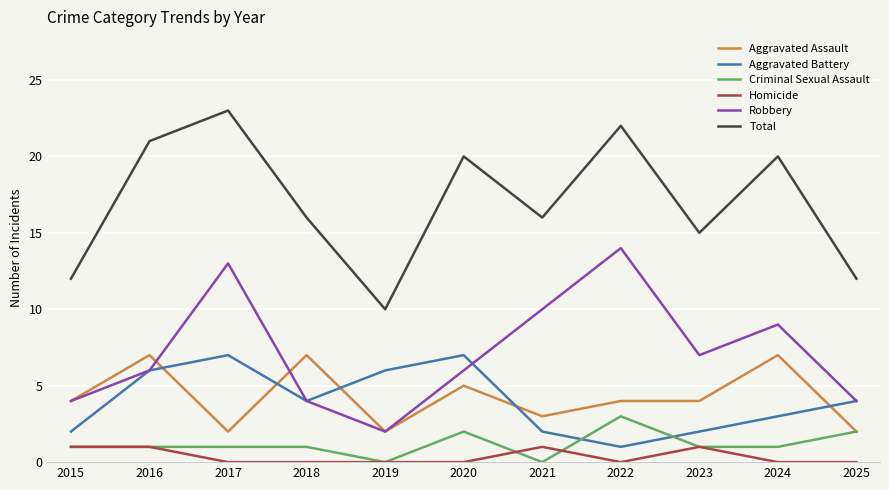

What are all the series names shown in the legend?

Aggravated Assault, Aggravated Battery, Criminal Sexual Assault, Homicide, Robbery, Total